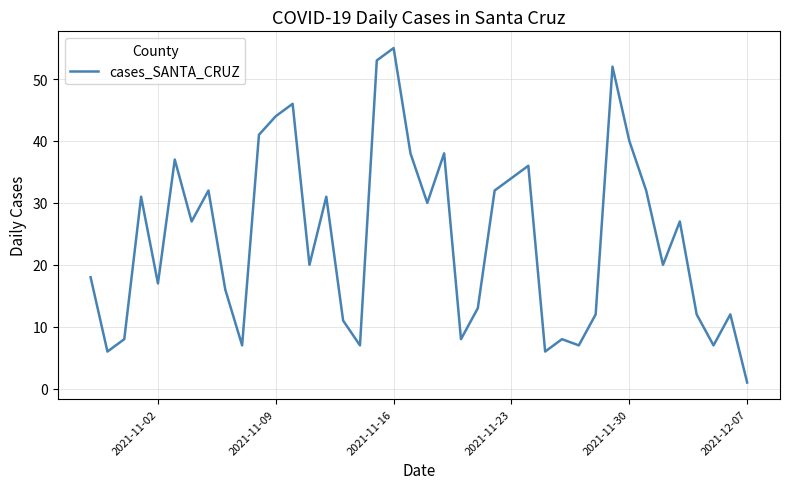

True or false: there are more than 1 points higher than both neighbors.

True